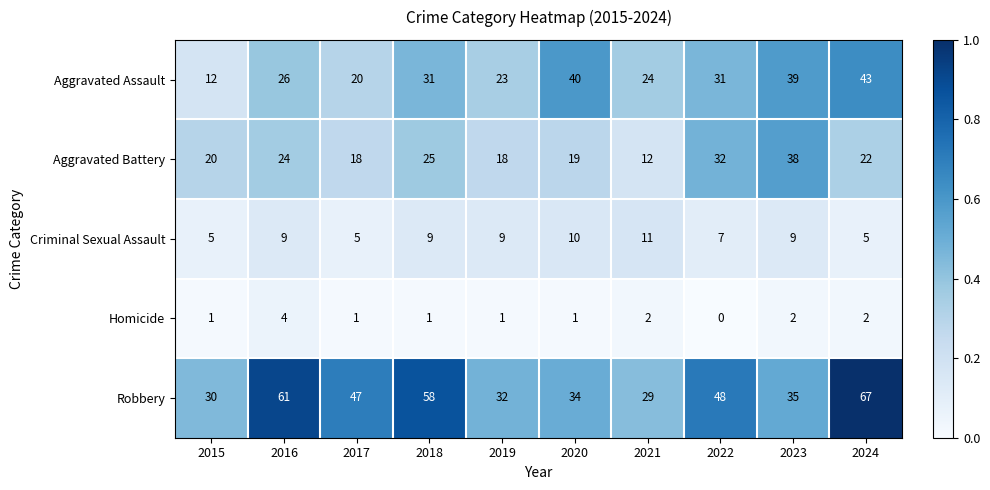

Rank the series at 2015 from lowest to highest value.

Homicide, Criminal Sexual Assault, Aggravated Assault, Aggravated Battery, Robbery